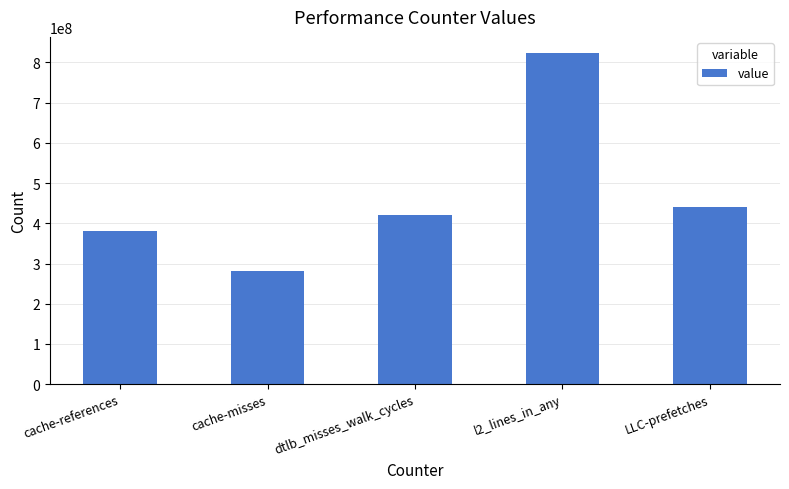

What position from the right is dtlb_misses_walk_cycles?

3